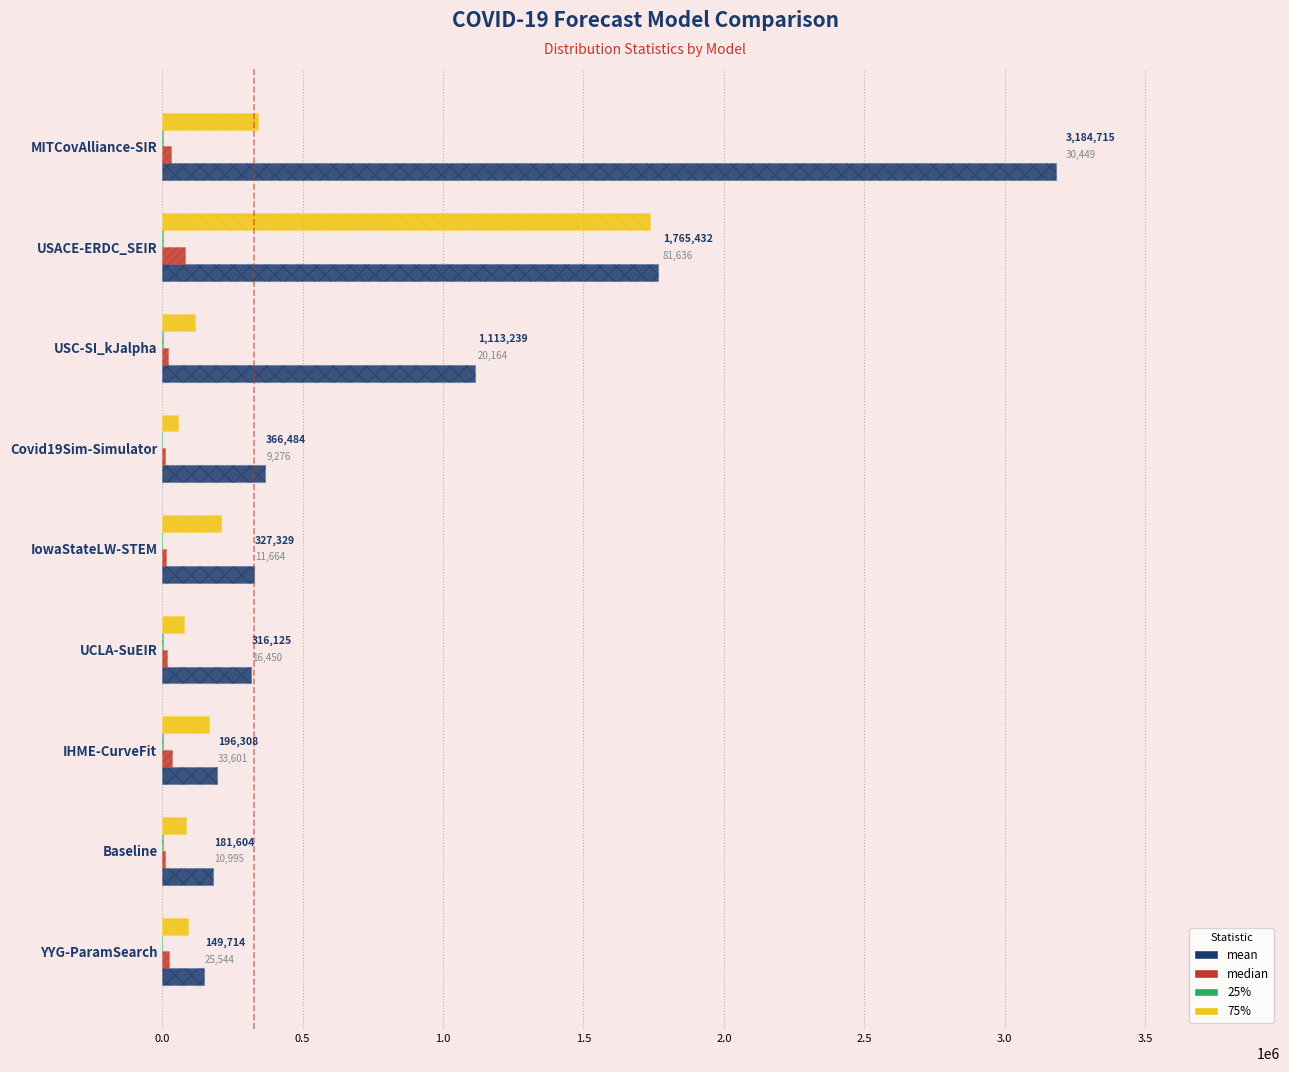

Which series has the widest spread of values?

mean